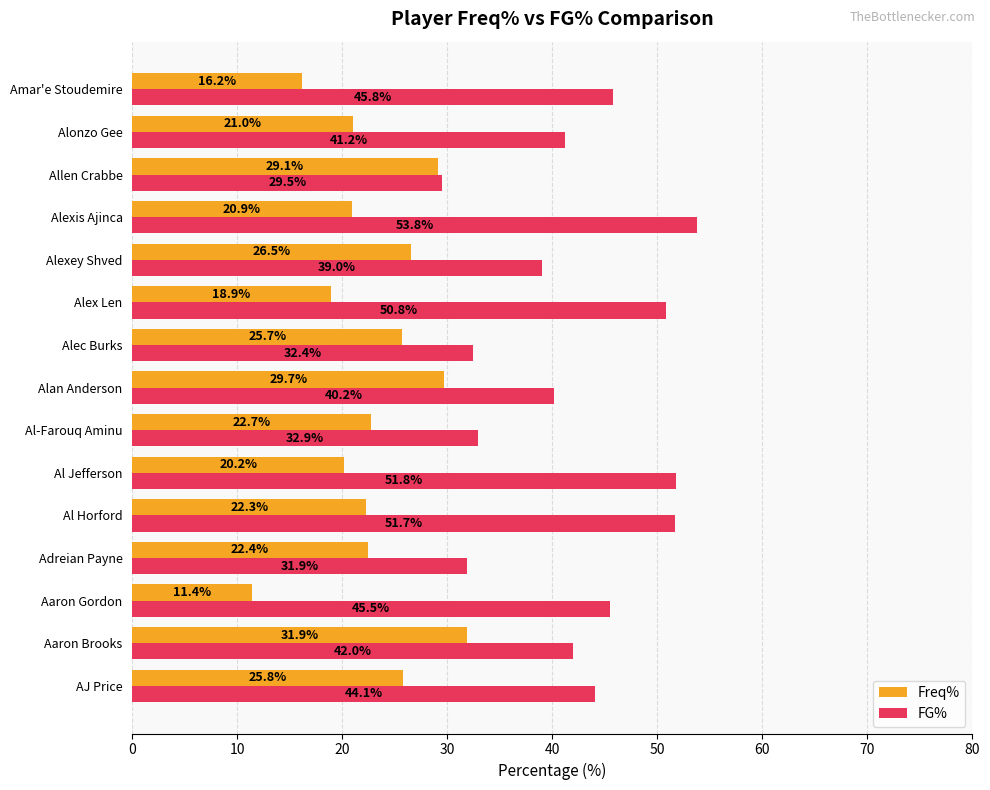

Rank the series by their maximum value, from lowest to highest.

Freq%, FG%